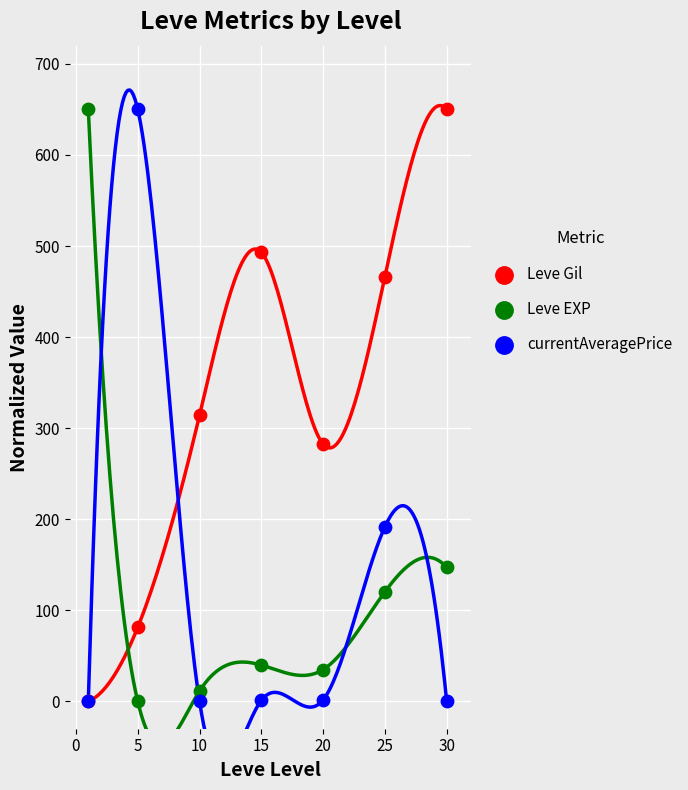

Across all series, what Y value is closest to 325?

314.1